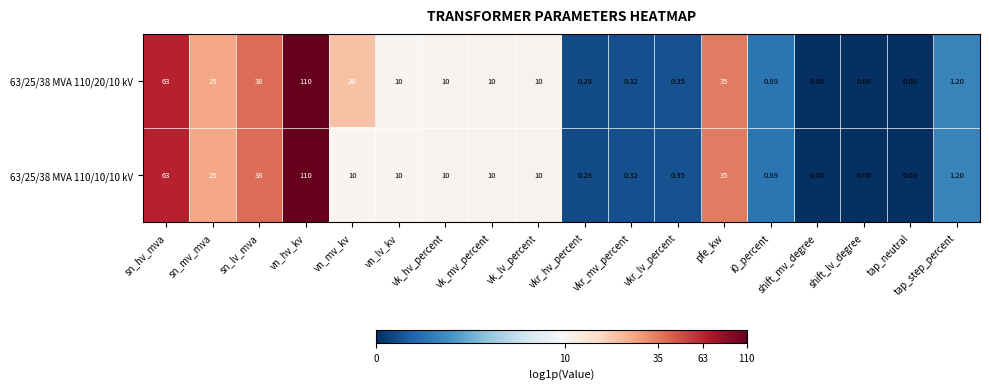

At which category is the sum across all series the highest?

vn_hv_kv